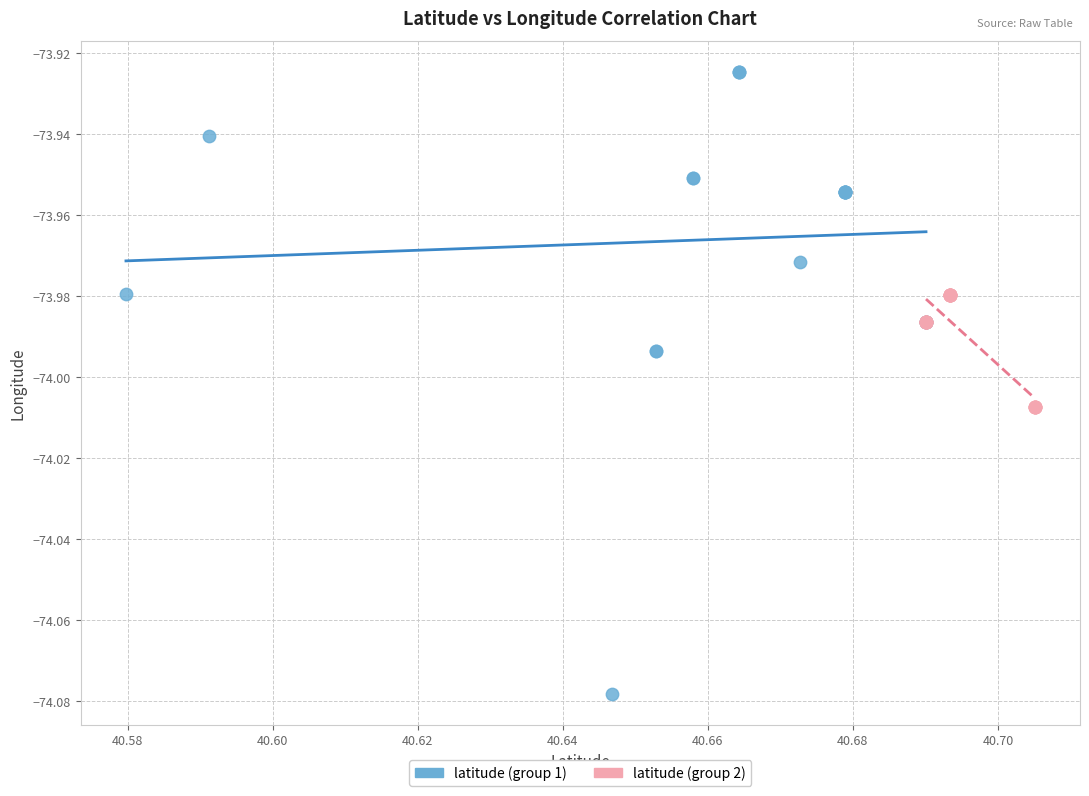

Which series has the widest spread of Y values?

latitude (group 1)